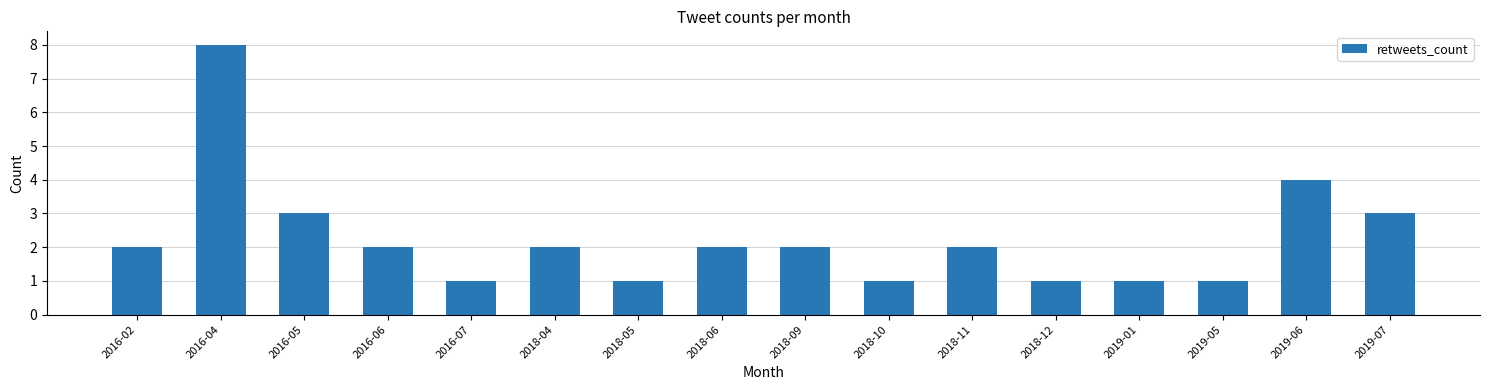

Reading left to right, list all the values displayed in this chart.

2	8	3	2	1	2	1	2	2	1	2	1	1	1	4	3